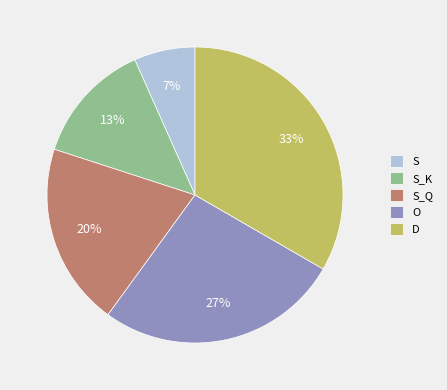

Do S_Q and S together represent more than half of the pie?

No